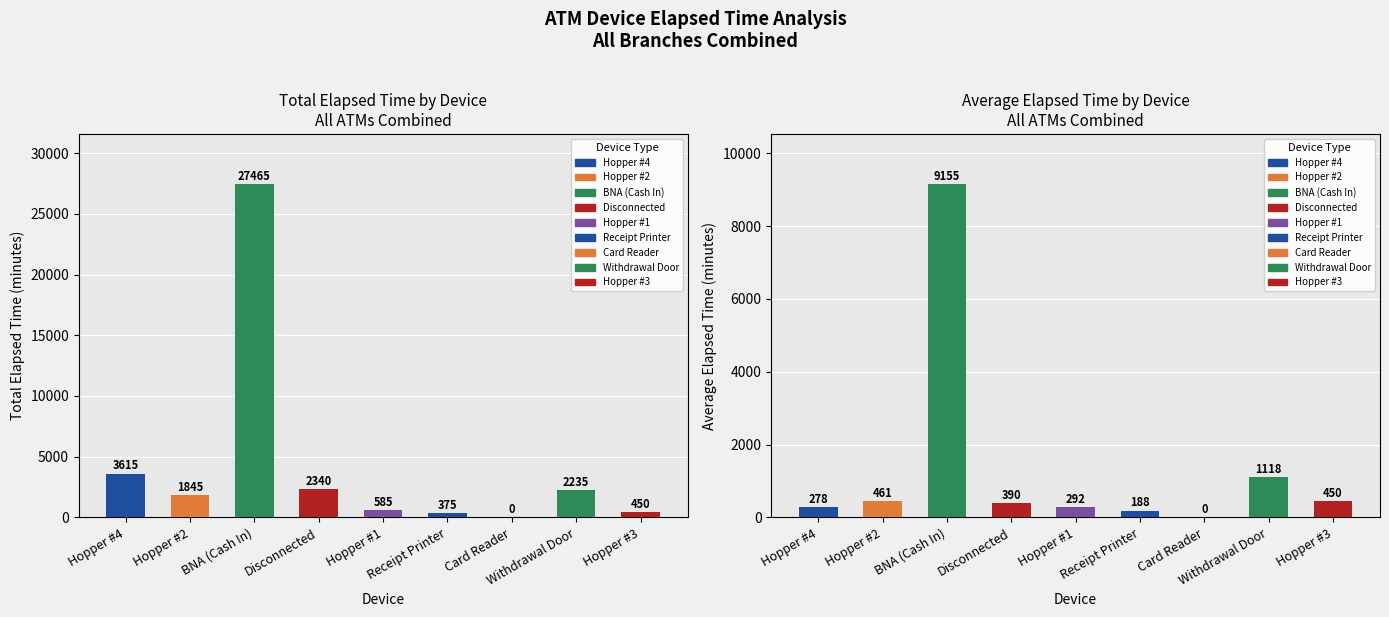

Reading left to right, transcribe all the data shown in this chart.

Total Elapsed Time: Hopper #4=3615.0	Hopper #2=1845.0	BNA (Cash In)=27465.0	Disconnected=2340.0	Hopper #1=585.0	Receipt Printer=375.0	Card Reader=0.0	Withdrawal Door=2235.0	Hopper #3=450.0
Avg Elapsed Time: Hopper #4=278.1	Hopper #2=461.2	BNA (Cash In)=9155.0	Disconnected=390.0	Hopper #1=292.5	Receipt Printer=187.5	Card Reader=0.0	Withdrawal Door=1117.5	Hopper #3=450.0